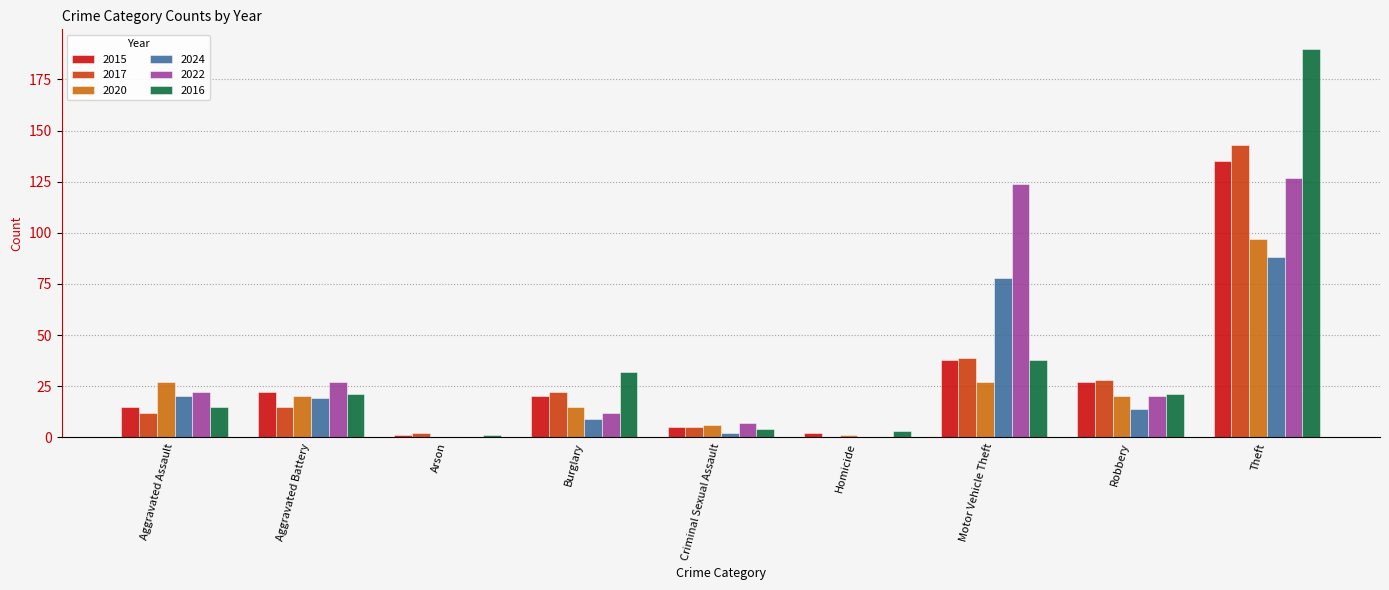

Which category has the highest value in the 2020 series?

Theft